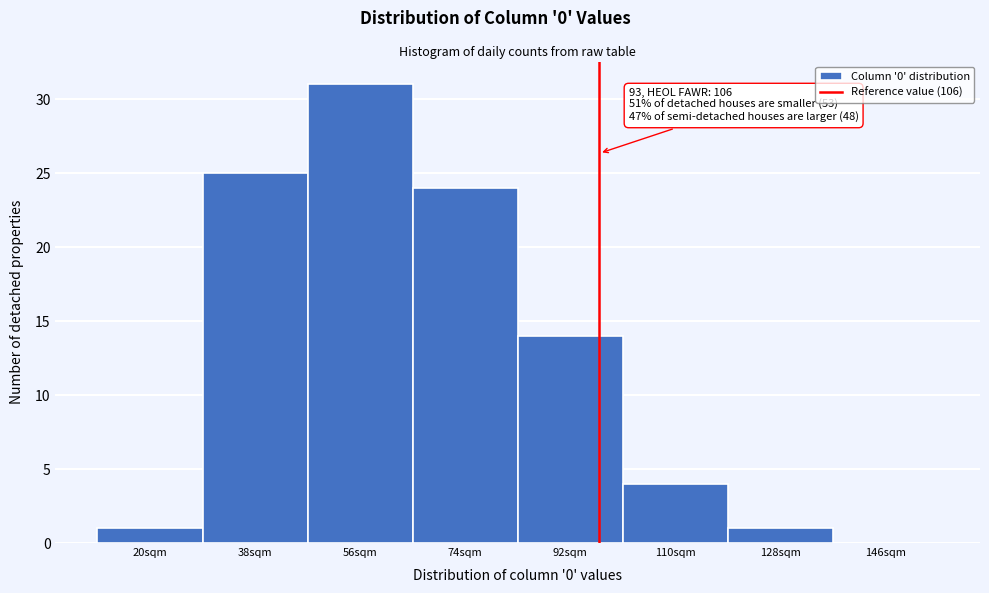

Reading left to right, transcribe all the data shown in this chart.

20sqm=1	38sqm=25	56sqm=31	74sqm=24	92sqm=14	110sqm=4	128sqm=1	146sqm=0